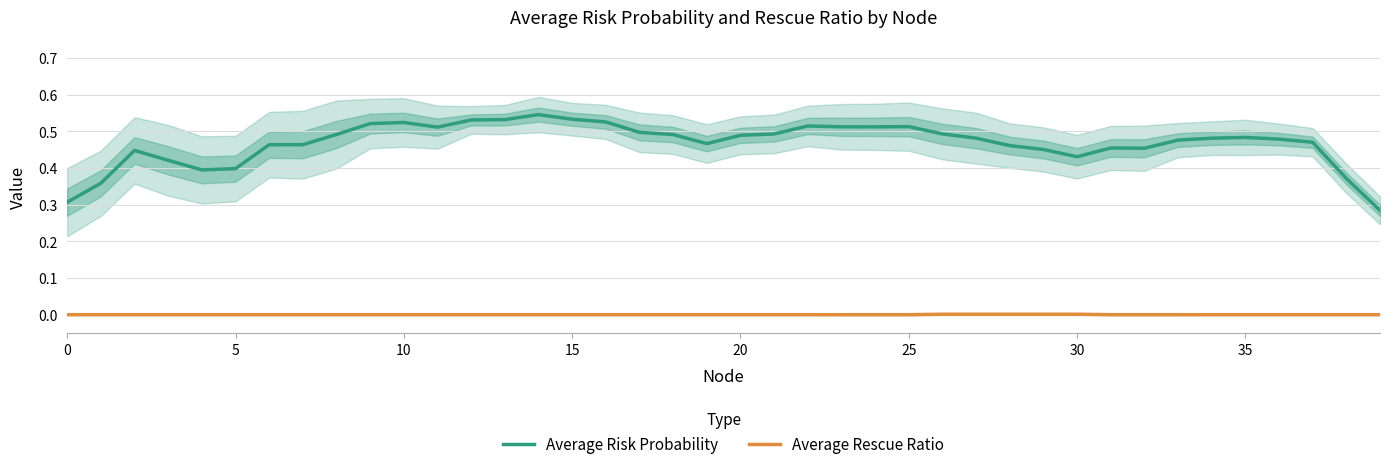

How many lines are shown in the chart?

2